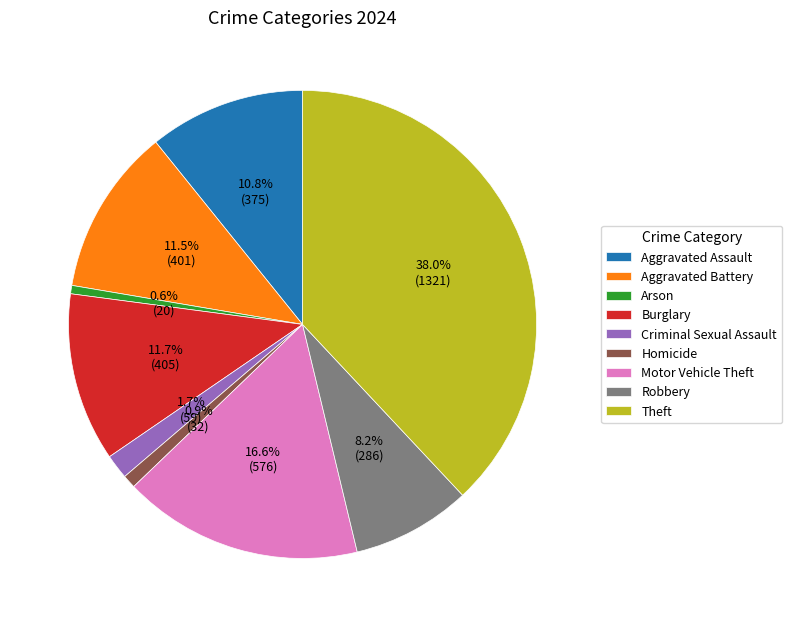

How many slices are in this pie chart?

9